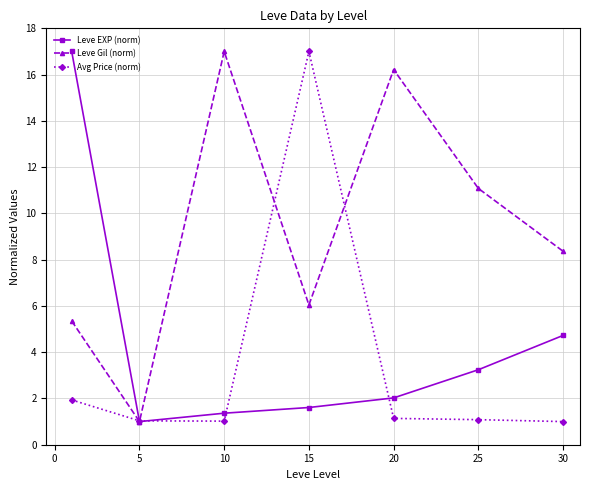

List the series in order of their overall mean, lowest first.

Avg Price (norm), Leve EXP (norm), Leve Gil (norm)